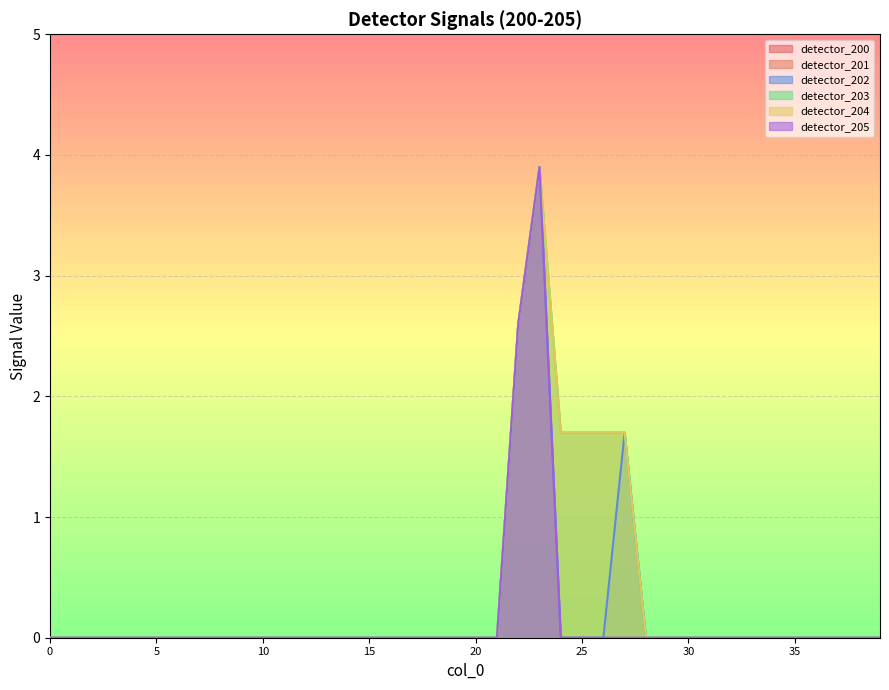

Rank the series by their maximum value, from lowest to highest.

detector_202, detector_203, detector_204, detector_205